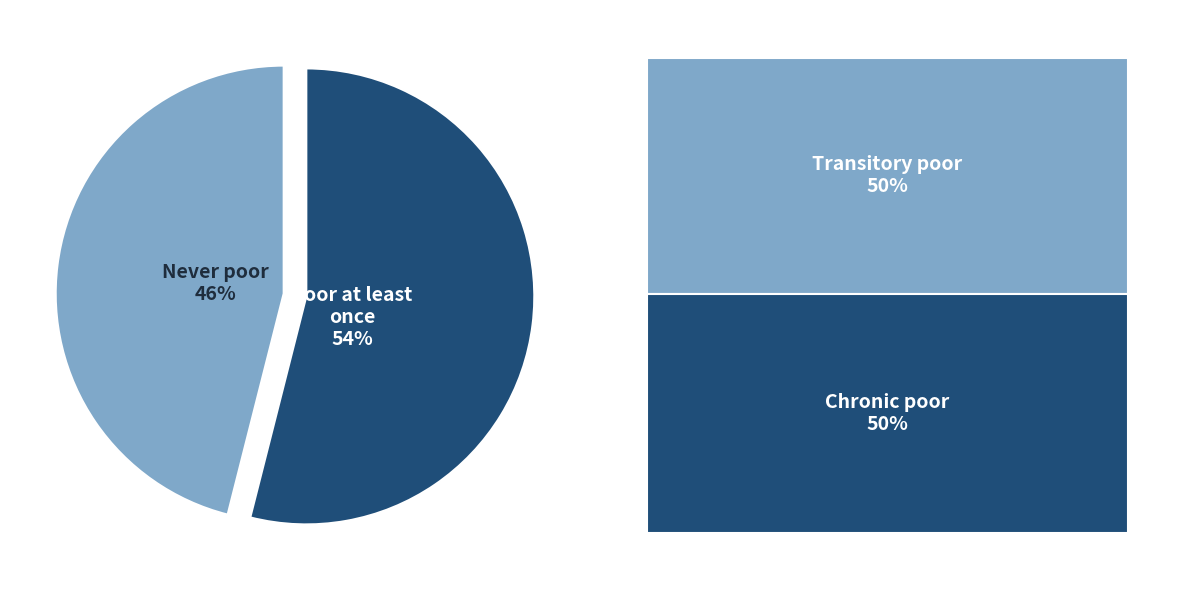

What is the largest slice in the pie chart?

Poor at least once